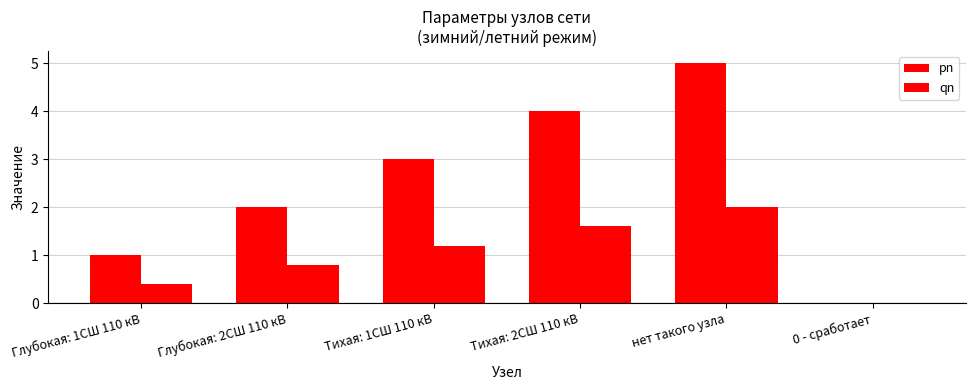

How many series are shown in this chart?

2